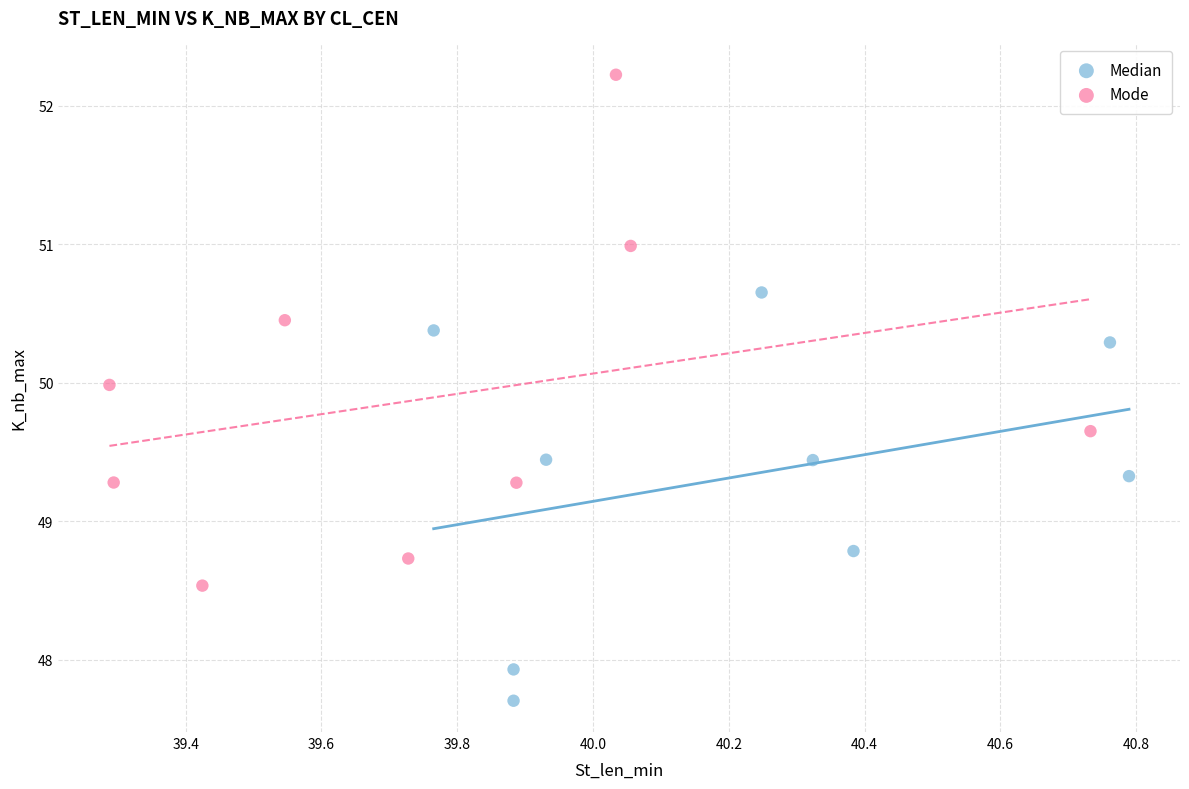

Which series contains the lowest Y value?

Median